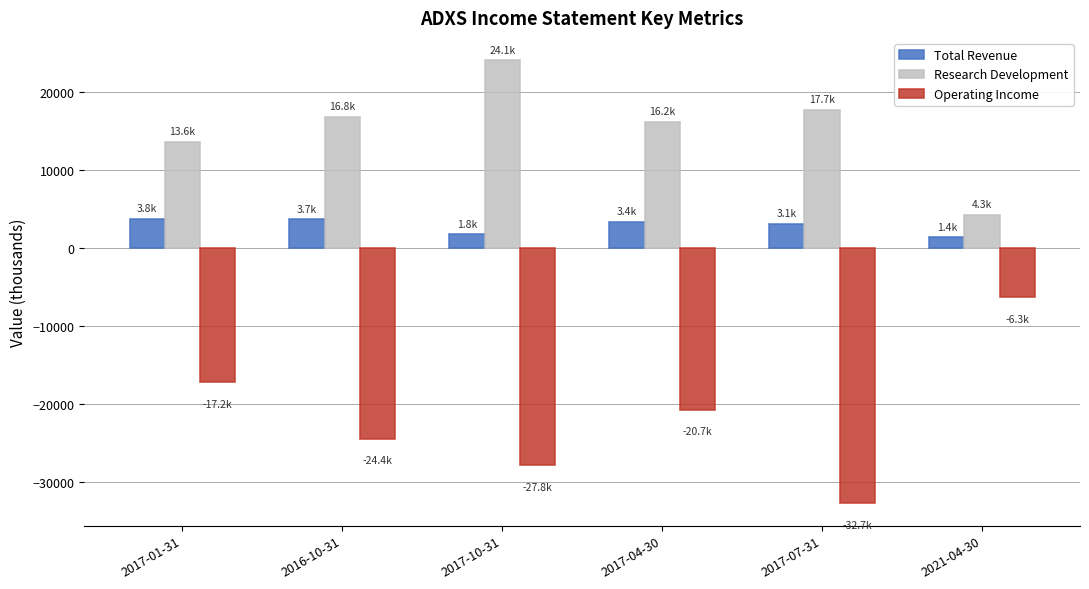

How many bars are there in each group?

3